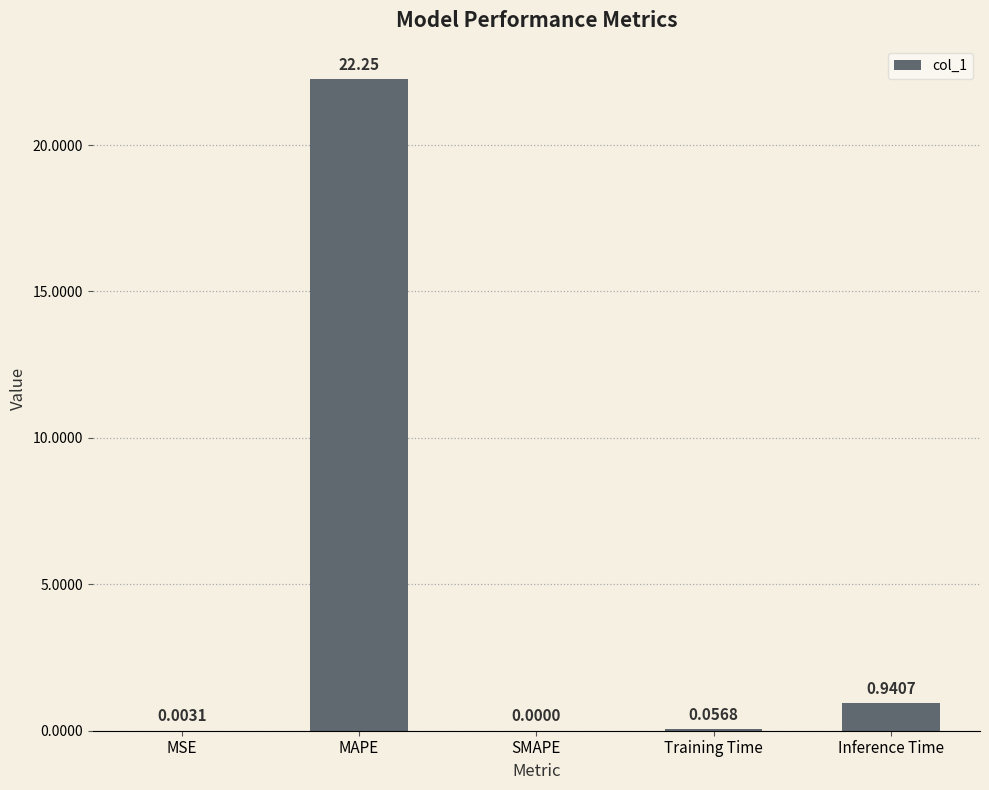

What is the change in value from MAPE to Inference Time?

-21.3